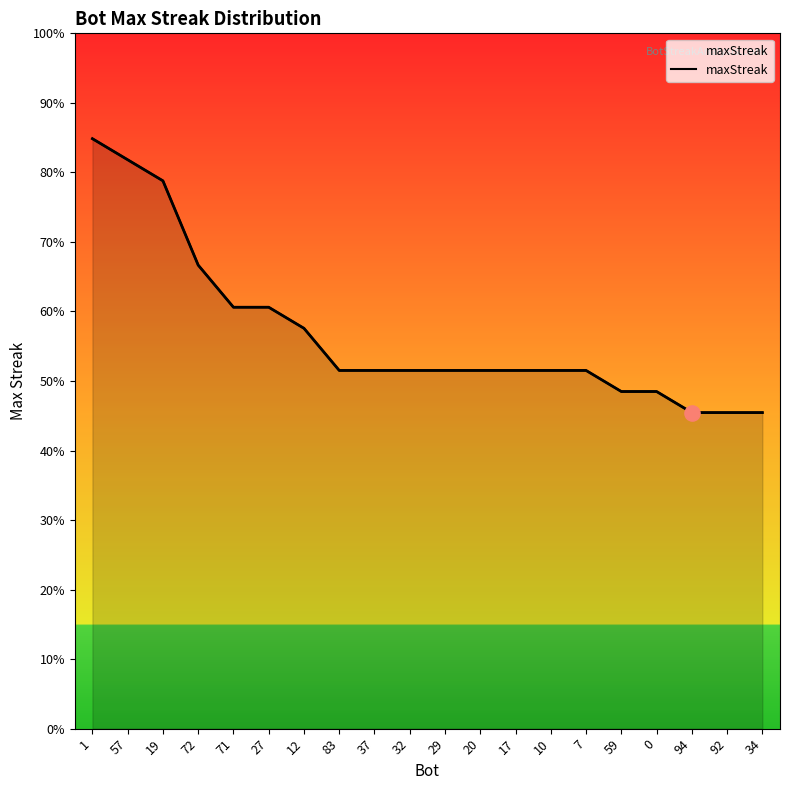

Which has a higher value, 37 or 92?

37